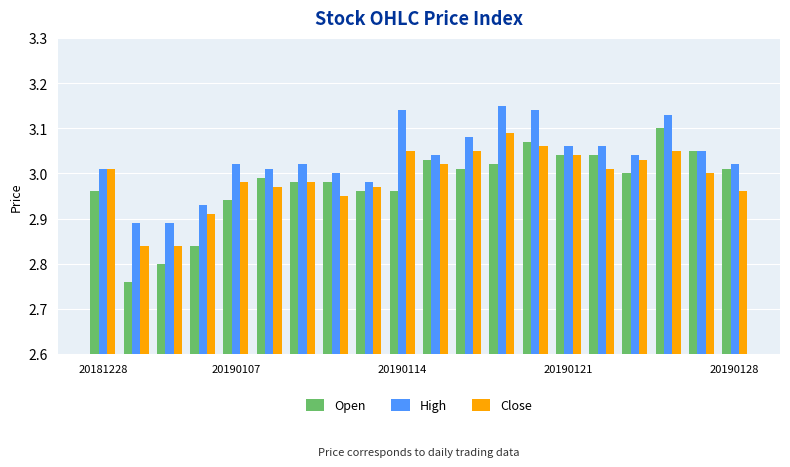

Which series has the widest spread of values?

Open